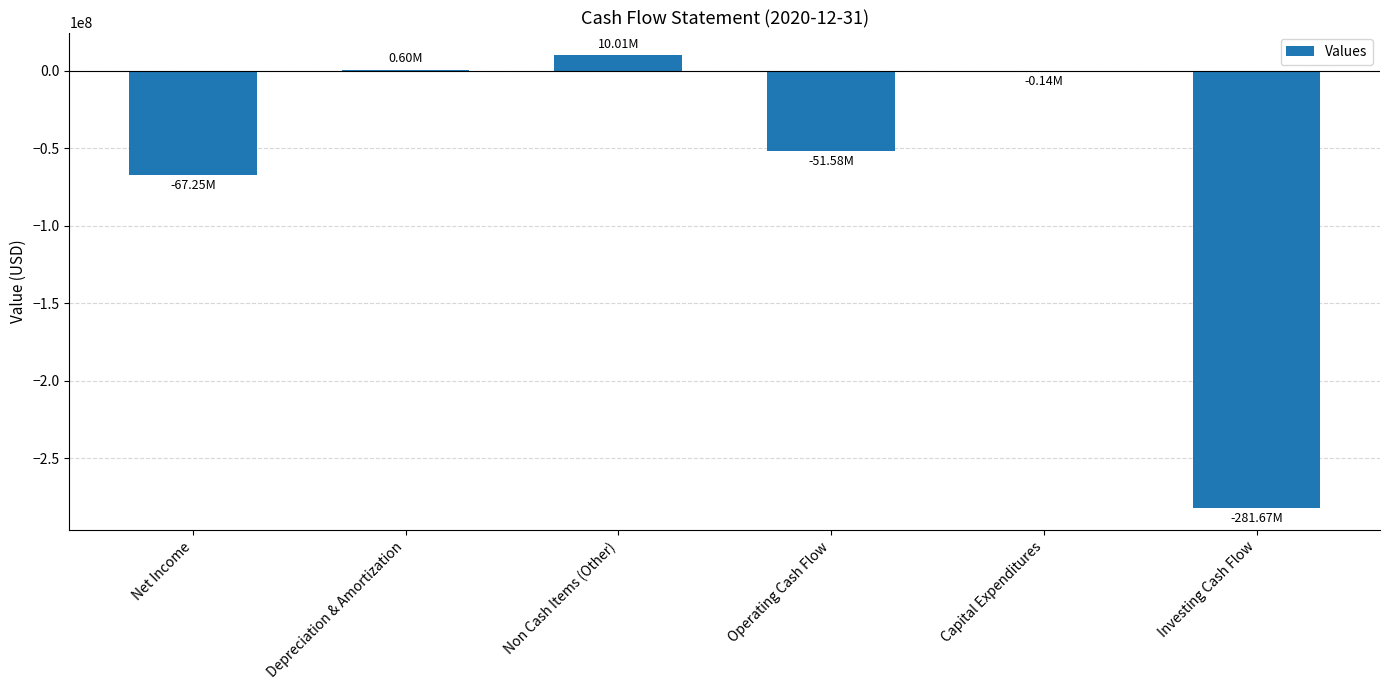

Where is the data nearest to the value -135827000?

Net Income